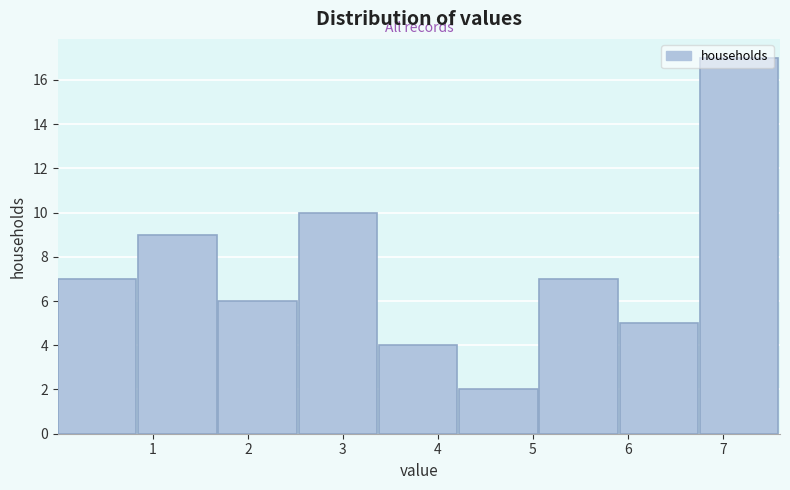

Reading left to right, transcribe this chart: for each bar, give the range it covers on the x-axis and its height. Neither the bar edges nor the heights are printed on the chart, so give them approximately, as read against the axes.

0.0 to 0.8: 7
0.8 to 1.7: 9
1.7 to 2.5: 6
2.5 to 3.4: 10
3.4 to 4.2: 4
4.2 to 5.1: 2
5.1 to 5.9: 7
5.9 to 6.8: 5
6.8 to 7.6: 17